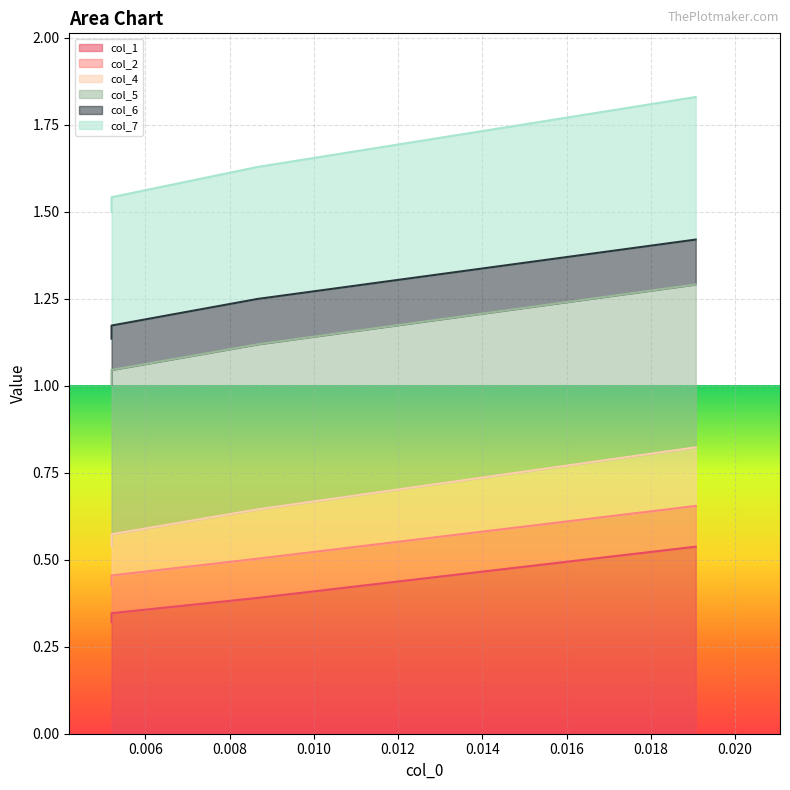

What is the difference between the maximum and second lowest values in the col_7 series?

0.2